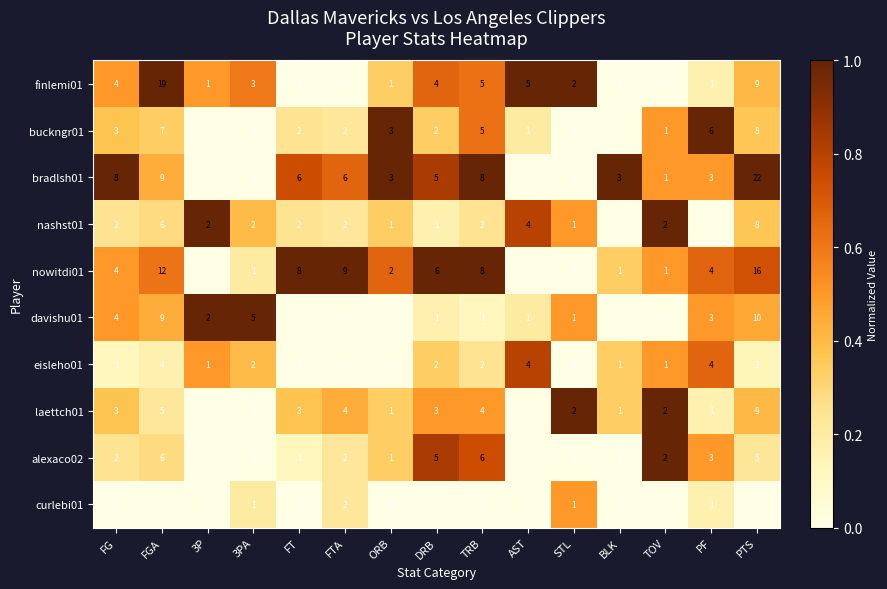

Which label corresponds to the largest value in the chart?

PTS